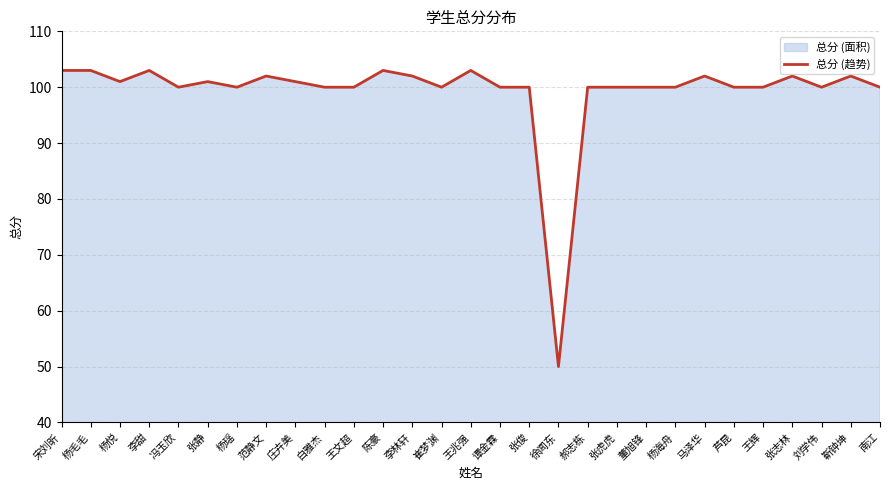

Reading right to left, extract all data points from this chart.

100	102	100	102	100	100	102	100	100	100	100	50	100	100	103	100	102	103	100	100	101	102	100	101	100	103	101	103	103